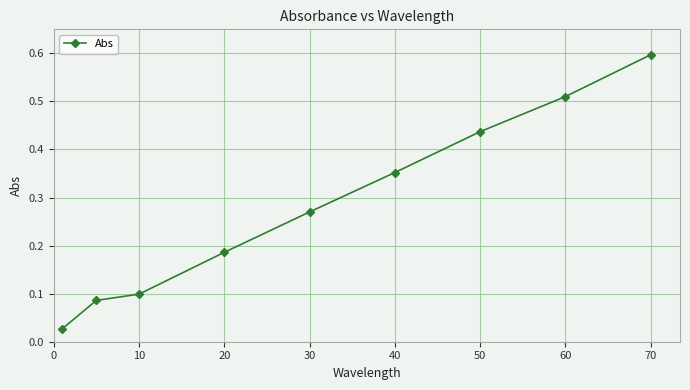

What is the greatest value displayed?

0.6